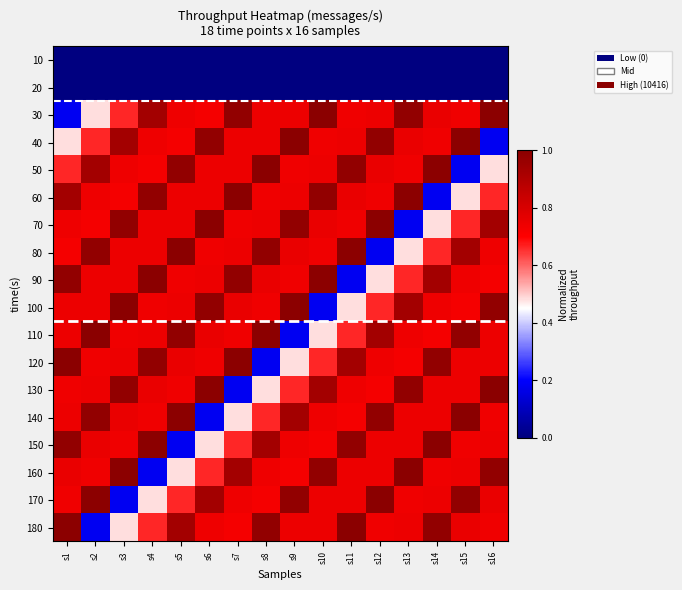

Reading left to right, list all the values displayed in this chart.

10: s1=0.0	s2=0.0	s3=0.0	s4=0.0	s5=0.0	s6=0.0	s7=0.0	s8=0.0	s9=0.0	s10=0.0	s11=0.0	s12=0.0	s13=0.0	s14=0.0	s15=0.0	s16=0.0
20: s1=0.0	s2=0.0	s3=0.0	s4=0.0	s5=0.0	s6=0.0	s7=0.0	s8=0.0	s9=0.0	s10=0.0	s11=0.0	s12=0.0	s13=0.0	s14=0.0	s15=0.0	s16=0.0
30: s1=0.2	s2=0.5	s3=0.7	s4=0.9	s5=0.7	s6=0.7	s7=1.0	s8=0.7	s9=0.7	s10=1.0	s11=0.7	s12=0.7	s13=1.0	s14=0.8	s15=0.7	s16=1.0
40: s1=0.5	s2=0.7	s3=0.9	s4=0.7	s5=0.7	s6=1.0	s7=0.7	s8=0.7	s9=1.0	s10=0.7	s11=0.7	s12=1.0	s13=0.8	s14=0.7	s15=1.0	s16=0.2
50: s1=0.7	s2=0.9	s3=0.7	s4=0.7	s5=1.0	s6=0.7	s7=0.7	s8=1.0	s9=0.7	s10=0.7	s11=1.0	s12=0.8	s13=0.7	s14=1.0	s15=0.2	s16=0.5
60: s1=0.9	s2=0.7	s3=0.7	s4=1.0	s5=0.7	s6=0.7	s7=1.0	s8=0.7	s9=0.7	s10=1.0	s11=0.8	s12=0.7	s13=1.0	s14=0.2	s15=0.5	s16=0.7
70: s1=0.7	s2=0.7	s3=1.0	s4=0.7	s5=0.7	s6=1.0	s7=0.7	s8=0.7	s9=1.0	s10=0.8	s11=0.7	s12=1.0	s13=0.2	s14=0.5	s15=0.7	s16=0.9
80: s1=0.7	s2=1.0	s3=0.7	s4=0.7	s5=1.0	s6=0.7	s7=0.7	s8=1.0	s9=0.8	s10=0.7	s11=1.0	s12=0.2	s13=0.5	s14=0.7	s15=0.9	s16=0.7
90: s1=1.0	s2=0.7	s3=0.7	s4=1.0	s5=0.7	s6=0.7	s7=1.0	s8=0.8	s9=0.7	s10=1.0	s11=0.2	s12=0.5	s13=0.7	s14=0.9	s15=0.7	s16=0.7
100: s1=0.7	s2=0.7	s3=1.0	s4=0.7	s5=0.7	s6=1.0	s7=0.8	s8=0.7	s9=1.0	s10=0.2	s11=0.5	s12=0.7	s13=0.9	s14=0.7	s15=0.7	s16=1.0
110: s1=0.7	s2=1.0	s3=0.7	s4=0.7	s5=1.0	s6=0.8	s7=0.7	s8=1.0	s9=0.2	s10=0.5	s11=0.7	s12=0.9	s13=0.7	s14=0.7	s15=1.0	s16=0.7
120: s1=1.0	s2=0.7	s3=0.7	s4=1.0	s5=0.8	s6=0.7	s7=1.0	s8=0.2	s9=0.5	s10=0.7	s11=0.9	s12=0.7	s13=0.7	s14=1.0	s15=0.7	s16=0.7
130: s1=0.7	s2=0.7	s3=1.0	s4=0.8	s5=0.7	s6=1.0	s7=0.2	s8=0.5	s9=0.7	s10=0.9	s11=0.7	s12=0.7	s13=1.0	s14=0.7	s15=0.7	s16=1.0
140: s1=0.7	s2=1.0	s3=0.8	s4=0.7	s5=1.0	s6=0.2	s7=0.5	s8=0.7	s9=0.9	s10=0.7	s11=0.7	s12=1.0	s13=0.7	s14=0.7	s15=1.0	s16=0.7
150: s1=1.0	s2=0.8	s3=0.7	s4=1.0	s5=0.2	s6=0.5	s7=0.7	s8=0.9	s9=0.7	s10=0.7	s11=1.0	s12=0.7	s13=0.7	s14=1.0	s15=0.7	s16=0.7
160: s1=0.8	s2=0.7	s3=1.0	s4=0.2	s5=0.5	s6=0.7	s7=0.9	s8=0.7	s9=0.7	s10=1.0	s11=0.7	s12=0.7	s13=1.0	s14=0.7	s15=0.7	s16=1.0
170: s1=0.7	s2=1.0	s3=0.2	s4=0.5	s5=0.7	s6=0.9	s7=0.7	s8=0.7	s9=1.0	s10=0.7	s11=0.7	s12=1.0	s13=0.7	s14=0.7	s15=1.0	s16=0.8
180: s1=1.0	s2=0.2	s3=0.5	s4=0.7	s5=0.9	s6=0.7	s7=0.7	s8=1.0	s9=0.7	s10=0.7	s11=1.0	s12=0.7	s13=0.7	s14=1.0	s15=0.8	s16=0.7